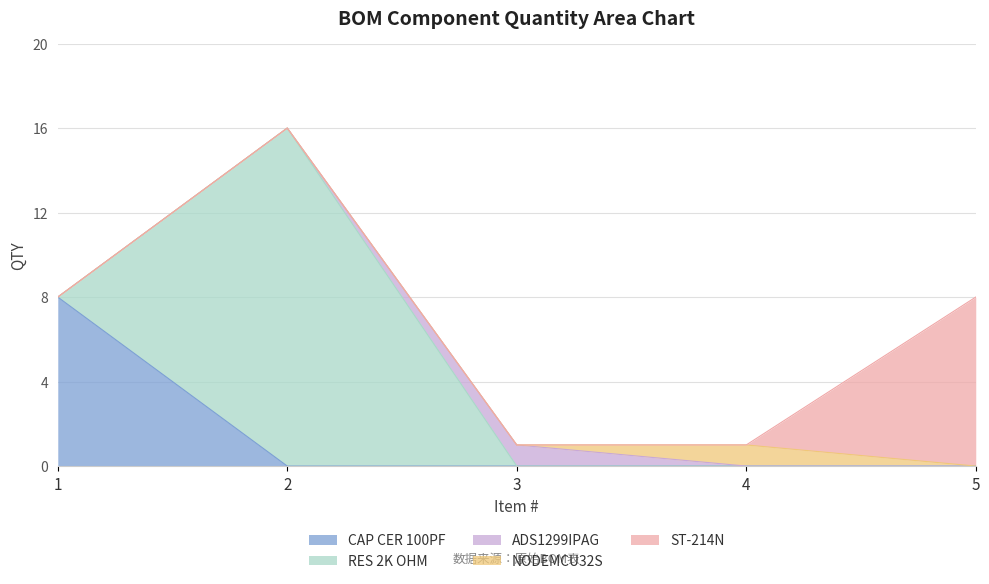

How many values are between 1 and 8?

4